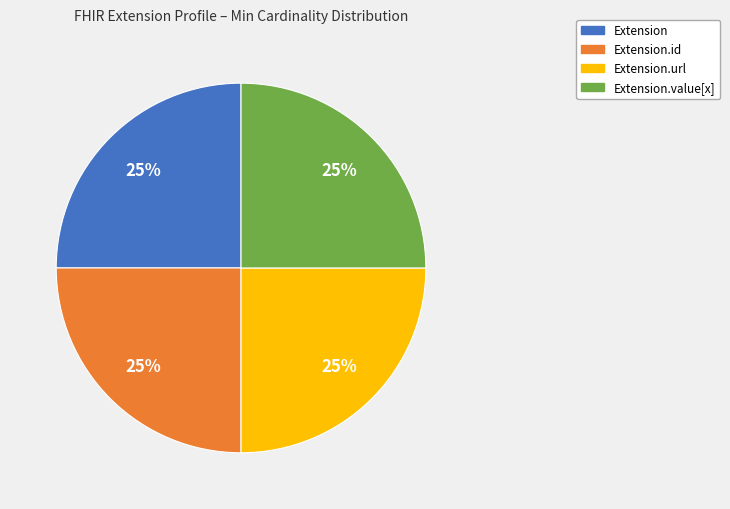

Does any single category account for the majority?

No